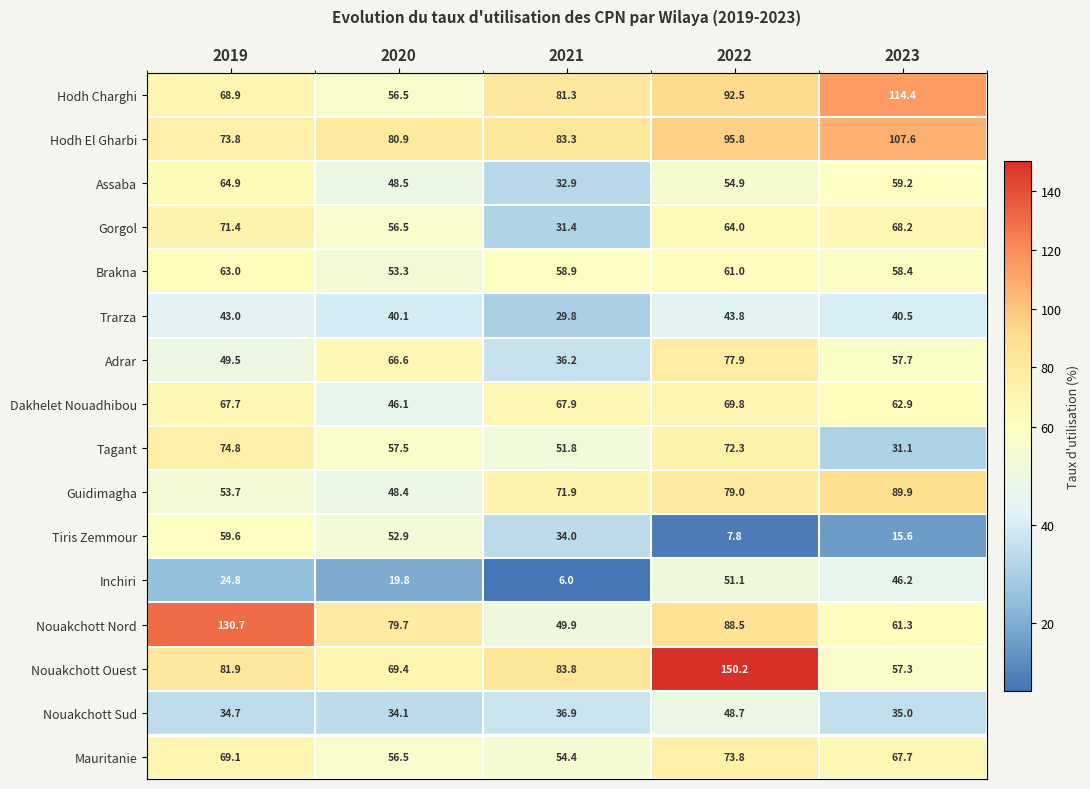

What is the difference between the second highest and second lowest values in the Nouakchott Ouest series?

14.4